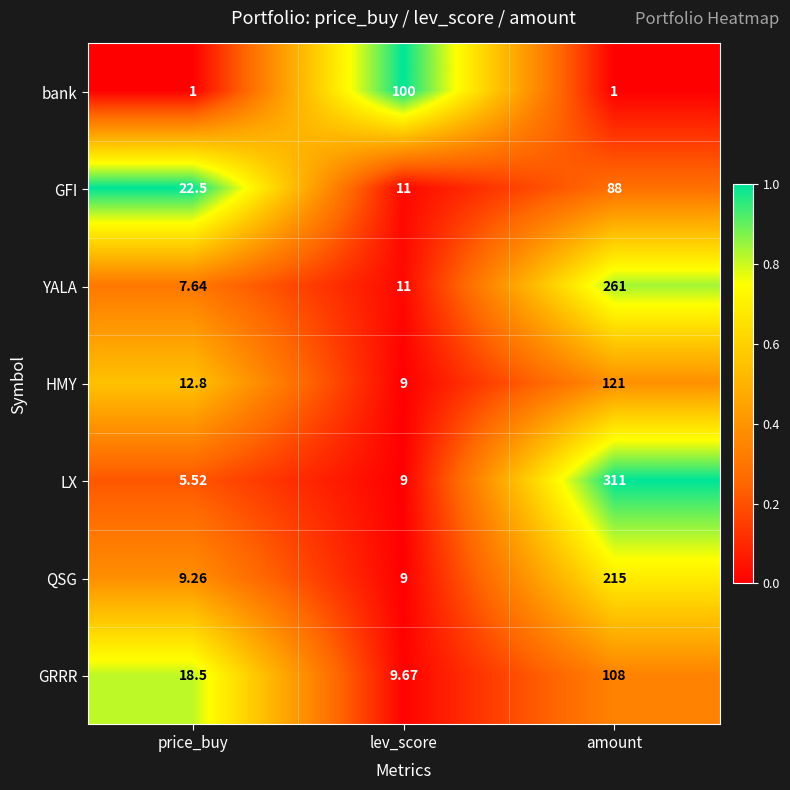

At which label is HMY closest to 65?

price_buy